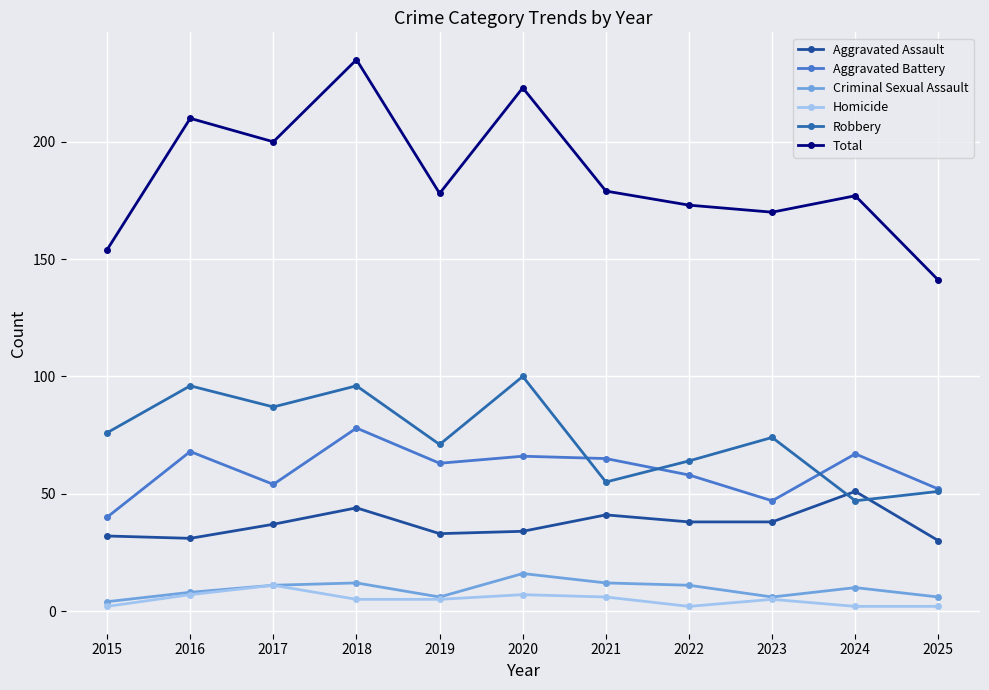

Which series has the largest range (max minus min)?

Total